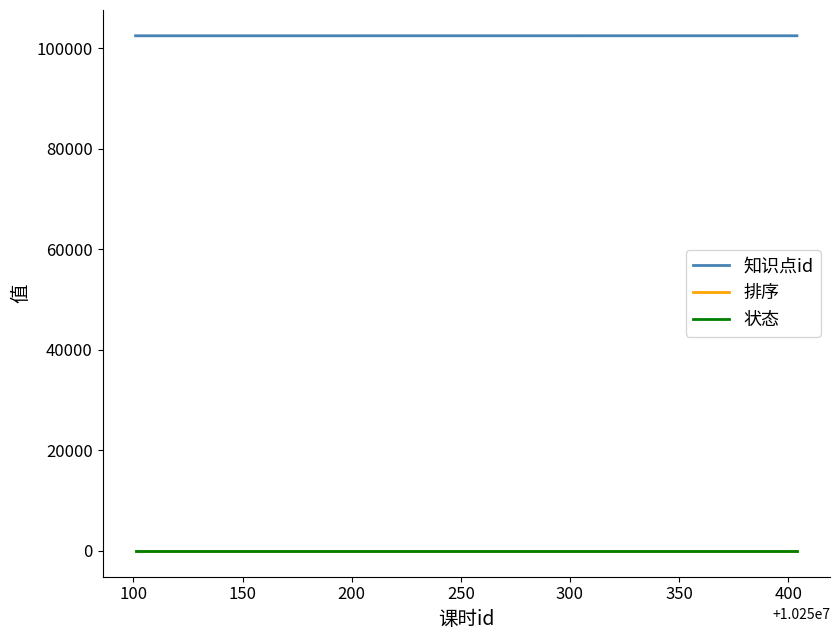

Is this an area chart (filled region under the line)?

No